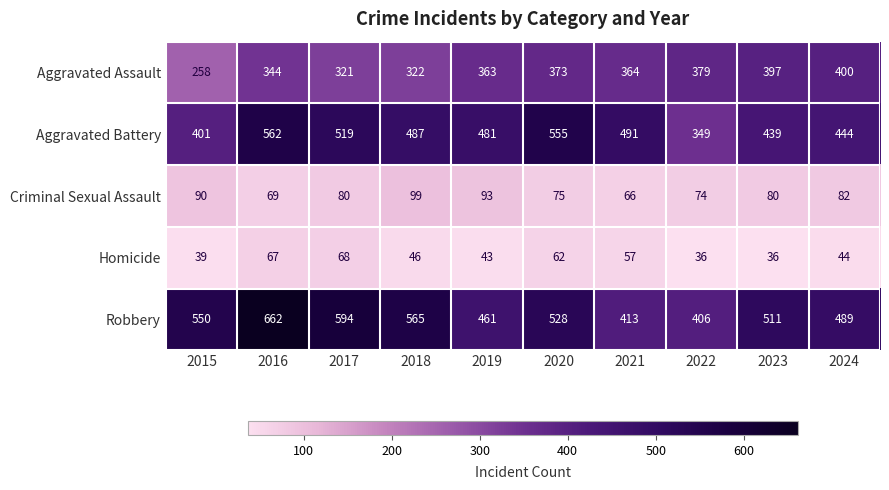

Count the number of data series in this chart.

5